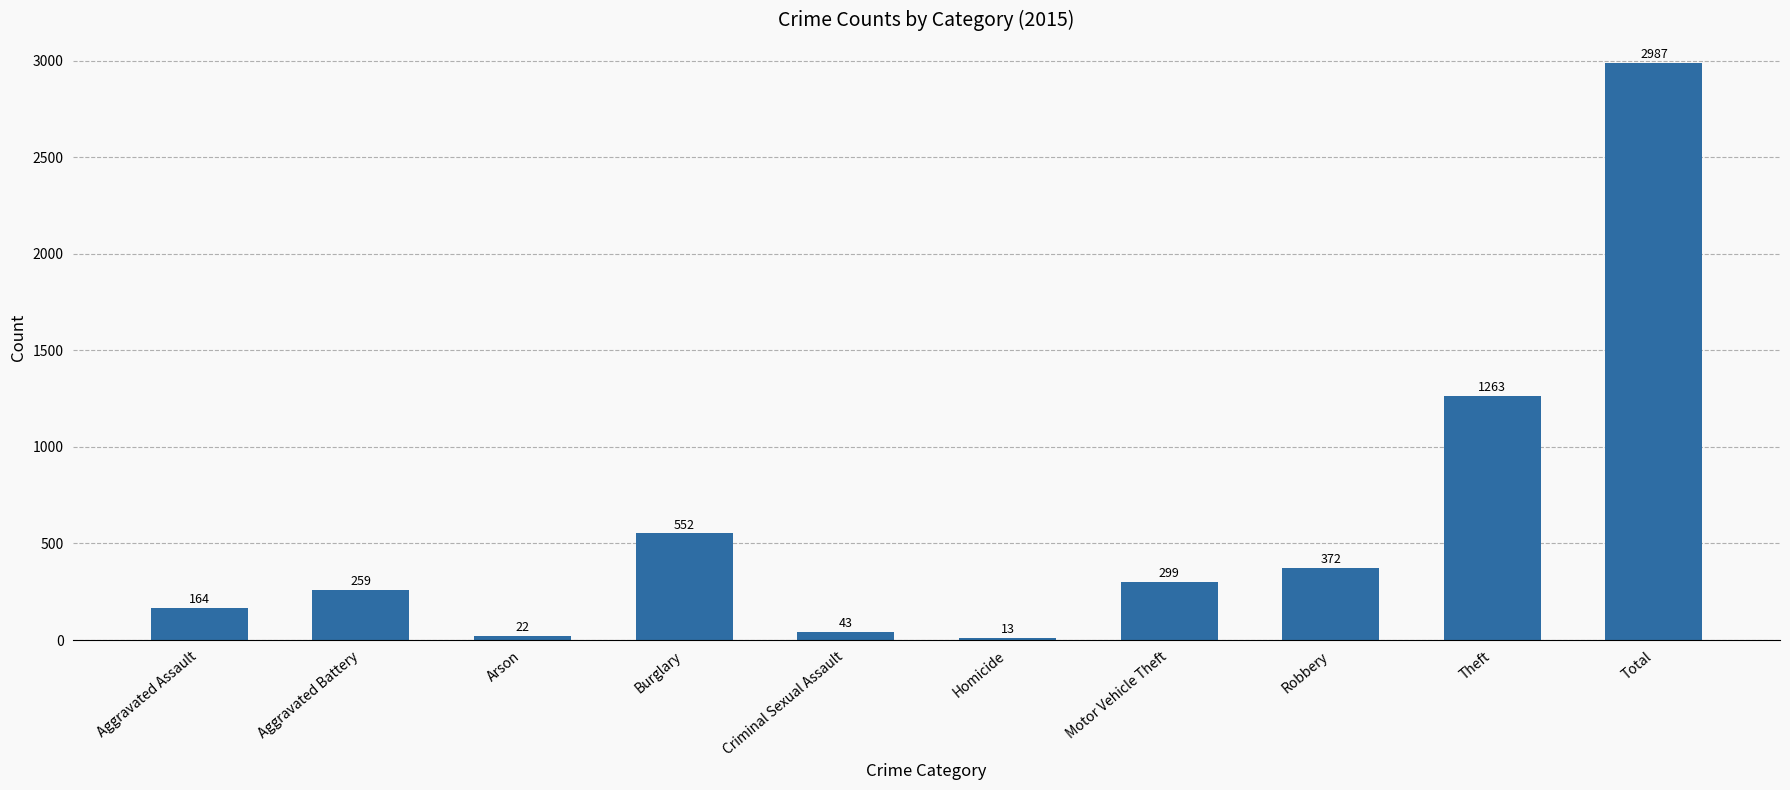

How many bars are there in total?

10